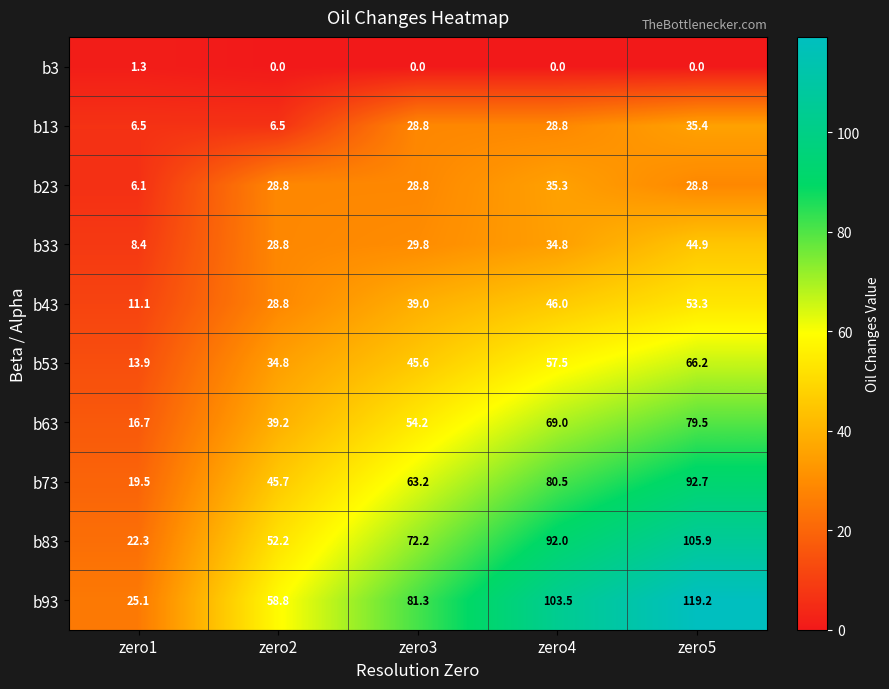

What is the lowest value of the b63 series?

16.7